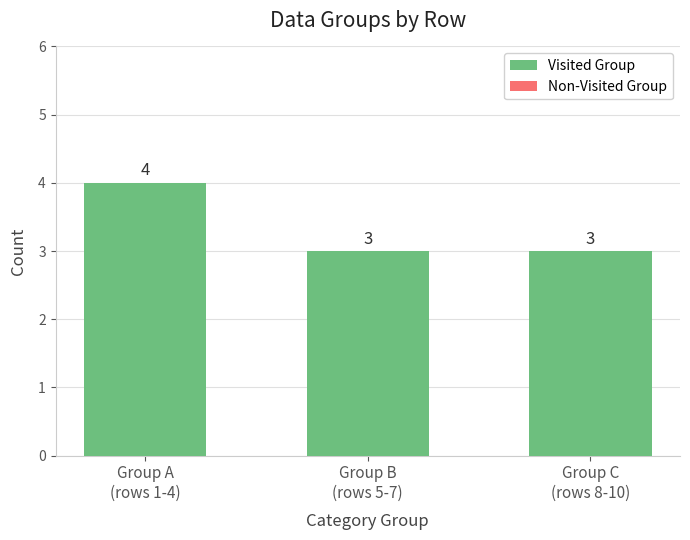

What is the minimum value shown in the chart?

3